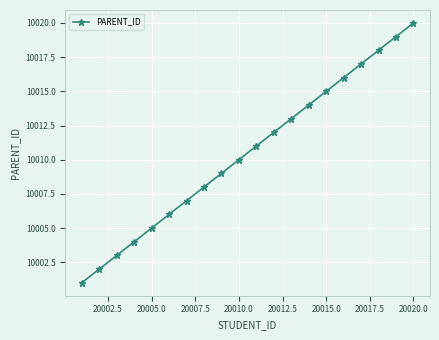

True or false: the data has more than 2 interior local peaks.

False